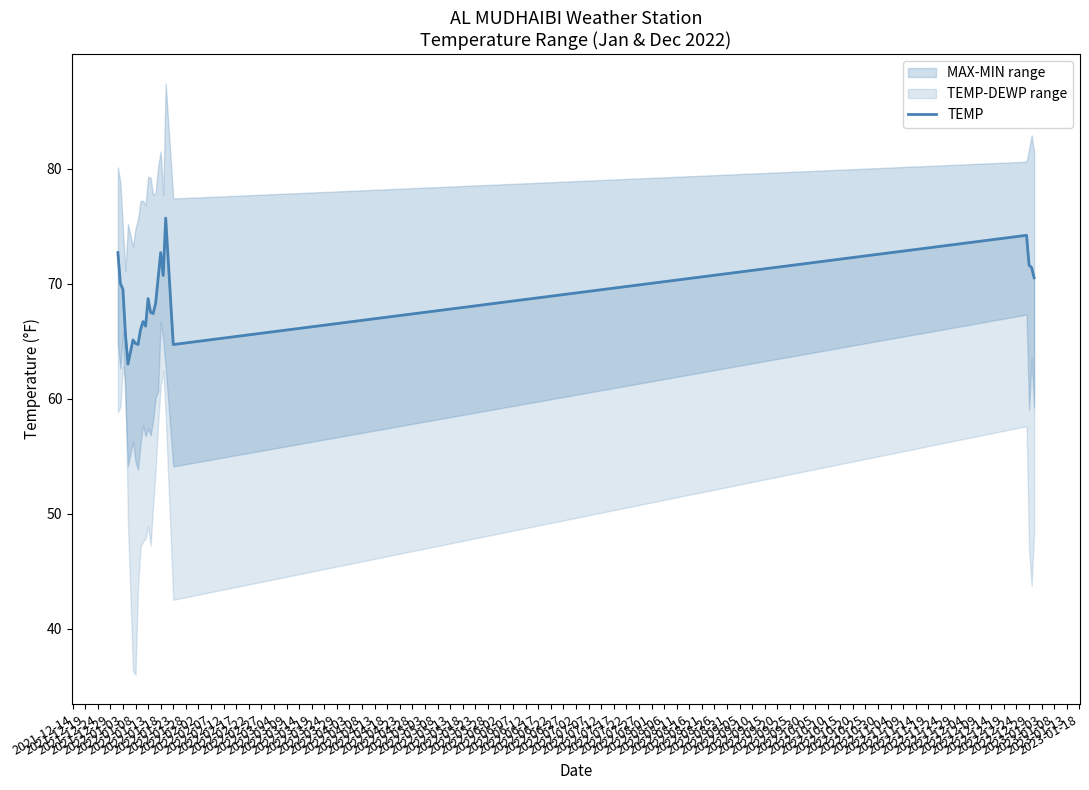

What is the ratio of the value at 2022-03-24 to the value at 2022-03-04?

1.0